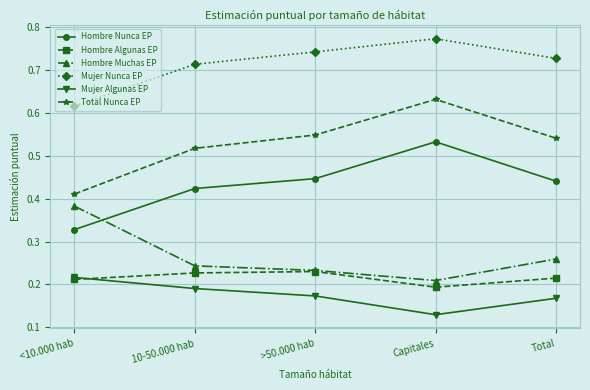

What is the sum of all Hombre Muchas EP values?

1.3